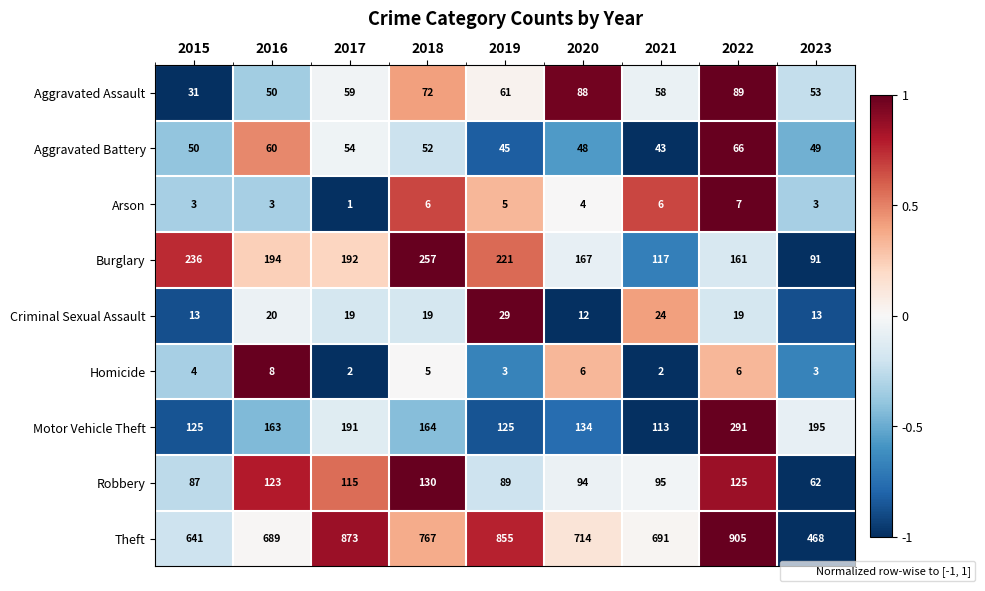

How many distinct data groups are displayed?

9